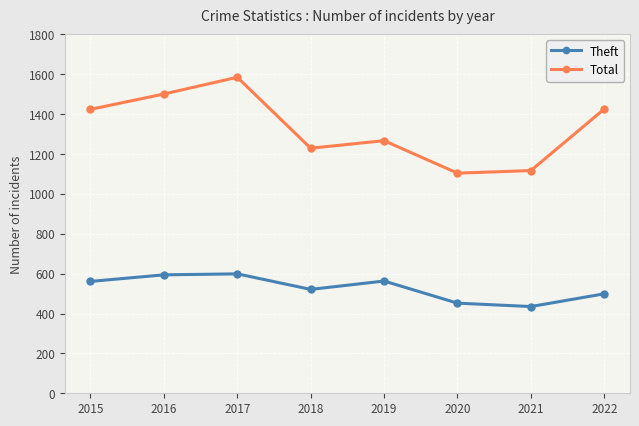

Which series changed the most between 2019 and 2021?

Total